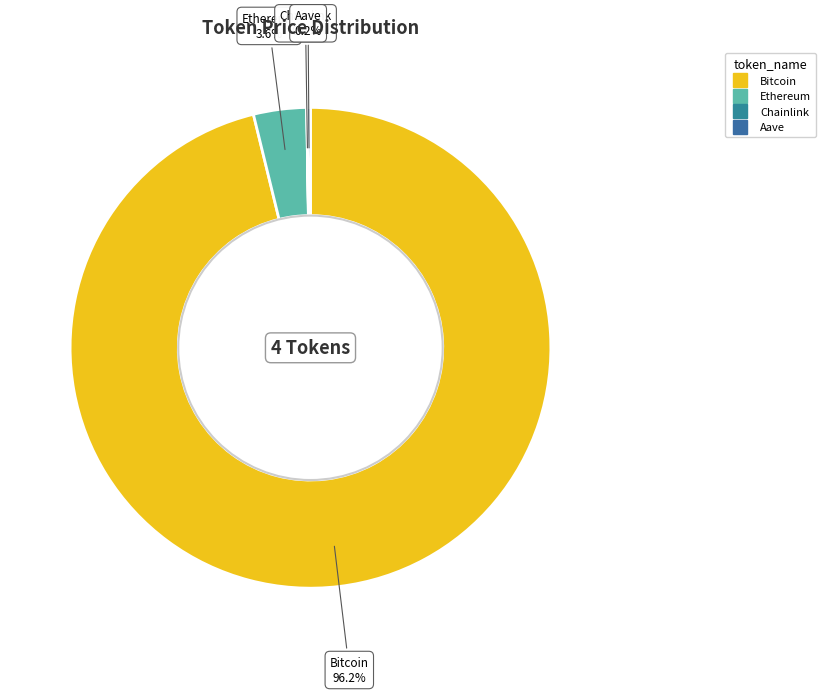

Is it true that Ethereum is 4% of the pie?

True